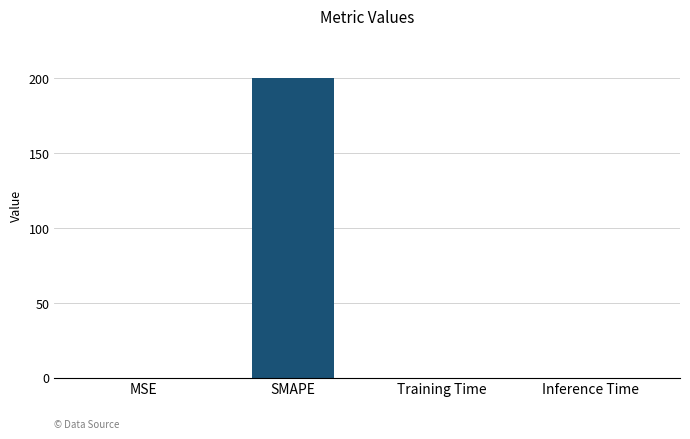

The chart shows a value of 0.0 at MSE. True or false?

True